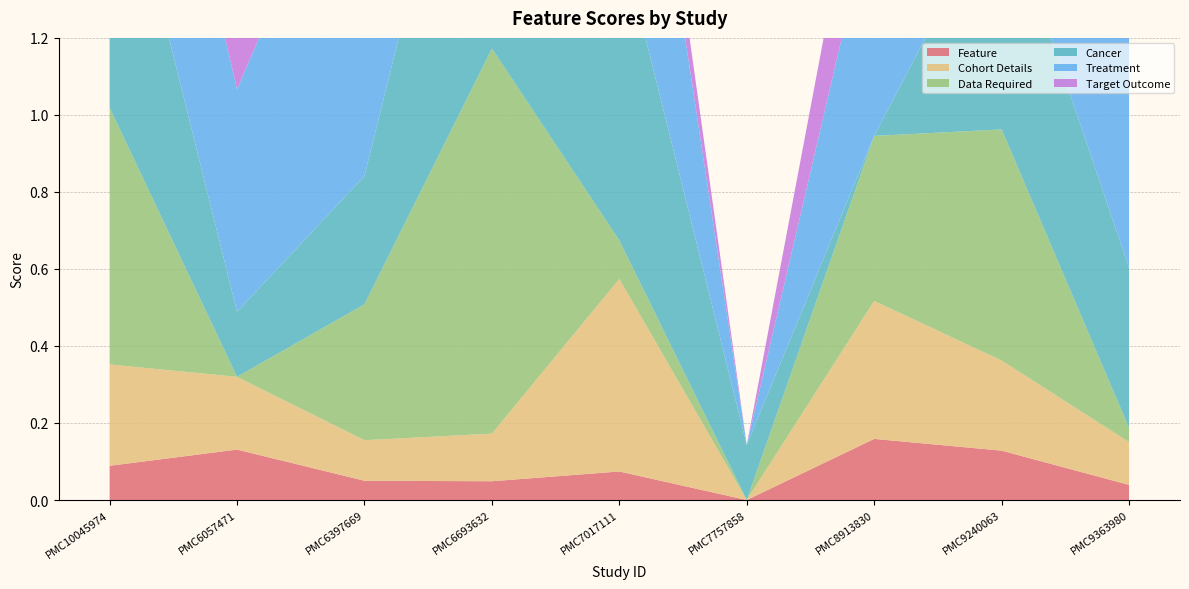

Reading left to right, list all the values displayed in this chart.

Feature: 0.1	0.1	0.1	0.0	0.1	0.0	0.2	0.1	0.0
Cohort Details: 0.3	0.2	0.1	0.1	0.5	0.0	0.4	0.2	0.1
Data Required: 0.7	0.0	0.4	1.0	0.1	0.0	0.4	0.6	0.0
Cancer: 0.8	0.2	0.3	1.0	0.8	0.1	0.0	0.6	0.4
Treatment: 0.7	0.6	1.0	0.7	0.9	0.0	0.6	0.9	0.8
Target Outcome: 0.6	1.0	0.2	0.7	0.2	0.0	0.3	0.4	1.0